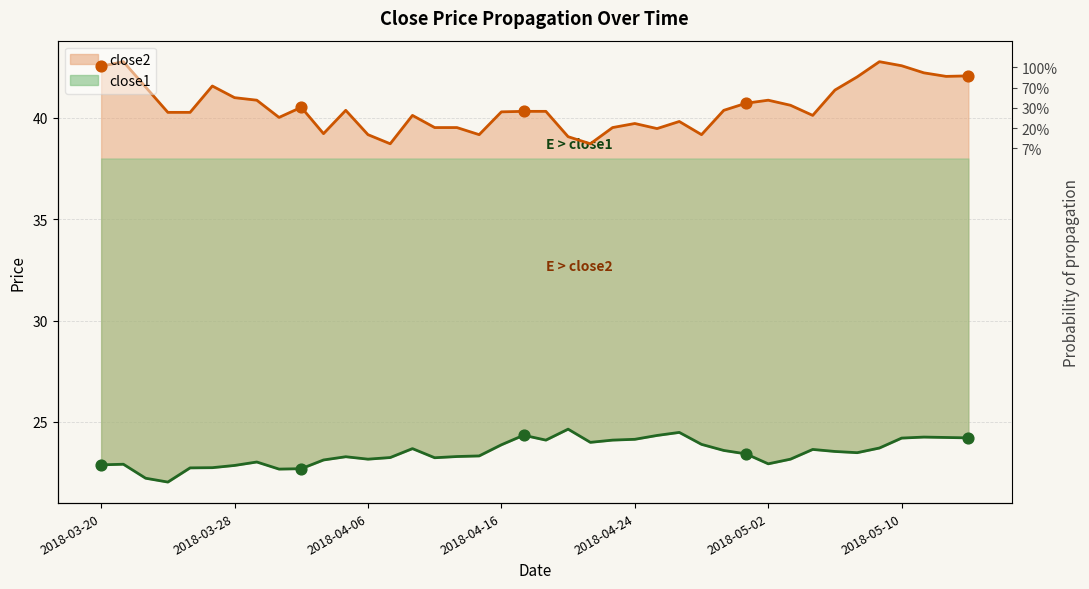

Which series reaches the minimum Y coordinate?

close1